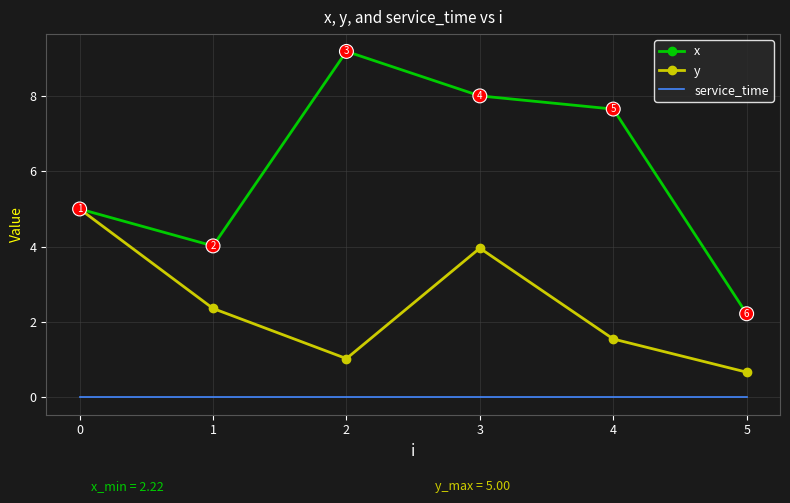

True or false: y has a value of 5.0 at 0.

True